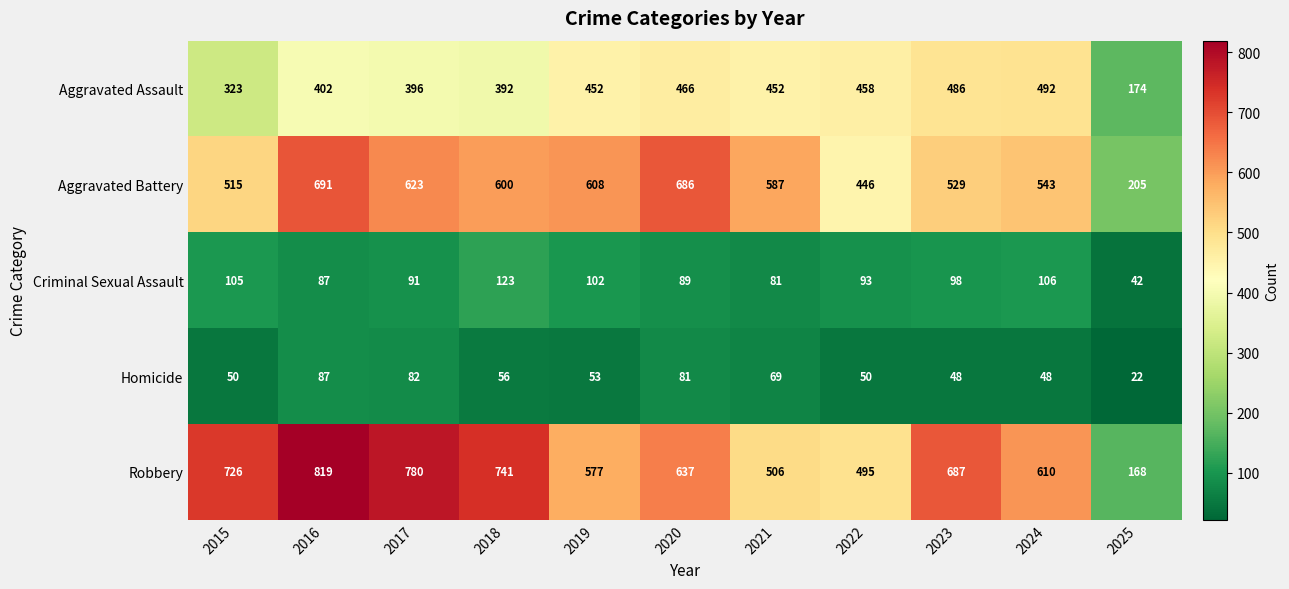

List the series in order of their peak value, lowest first.

Homicide, Criminal Sexual Assault, Aggravated Assault, Aggravated Battery, Robbery